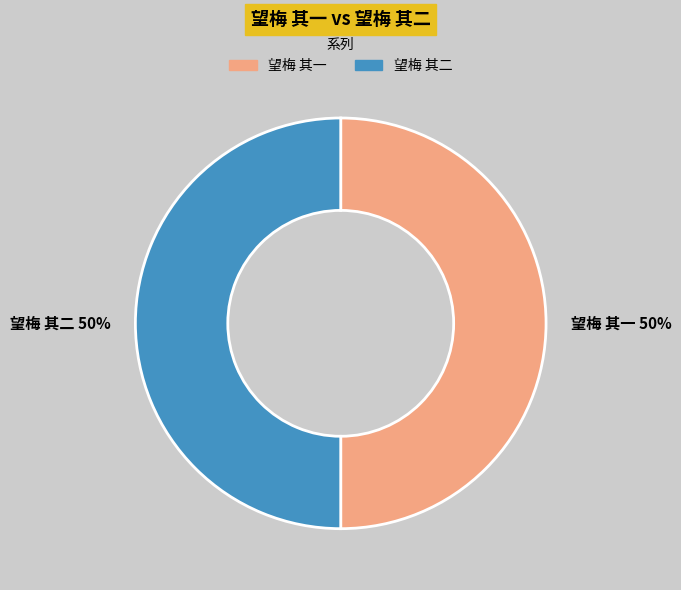

Approximately how many times larger is the value at 望梅 其二 50% compared to 望梅 其一 50%?

1.0